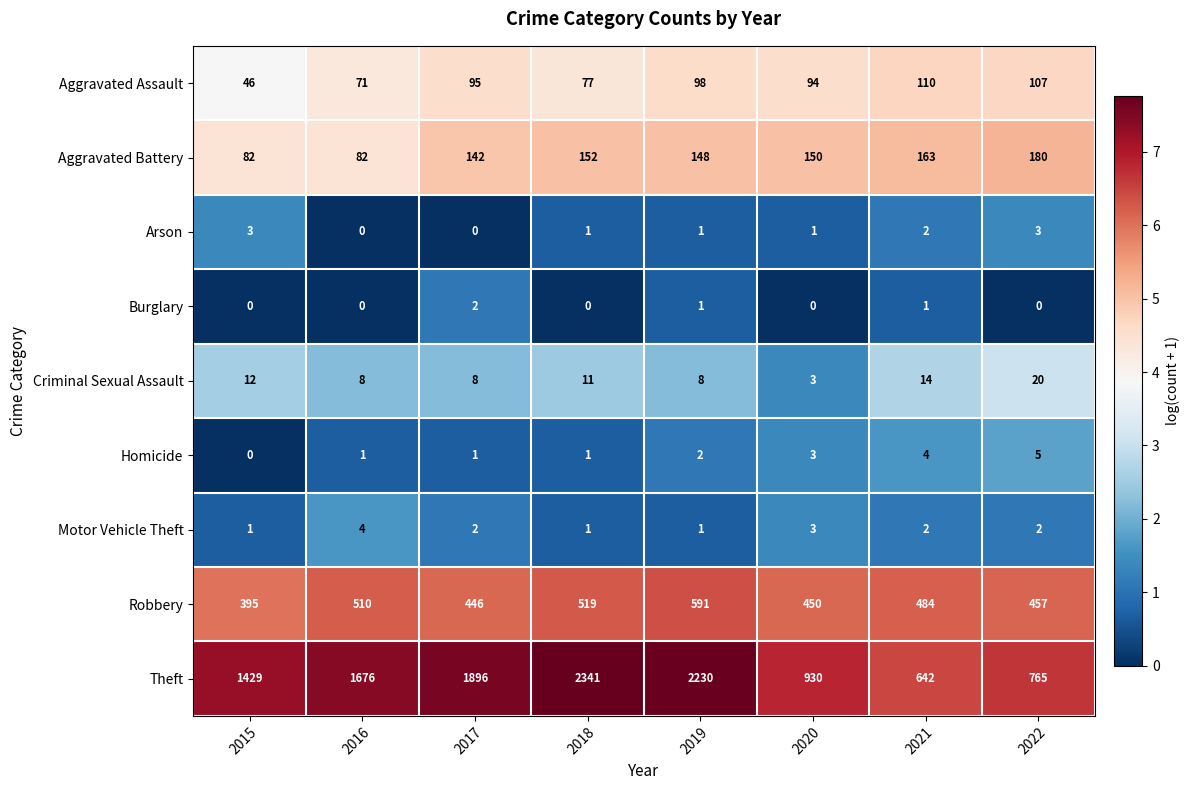

At how many categories does at least one series exceed 960?

5